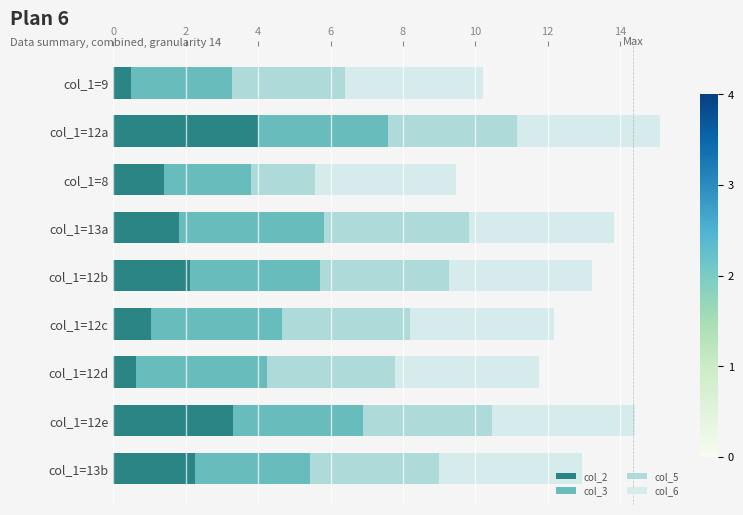

What is the difference between the maximum and minimum values in the col_2 series?

3.5